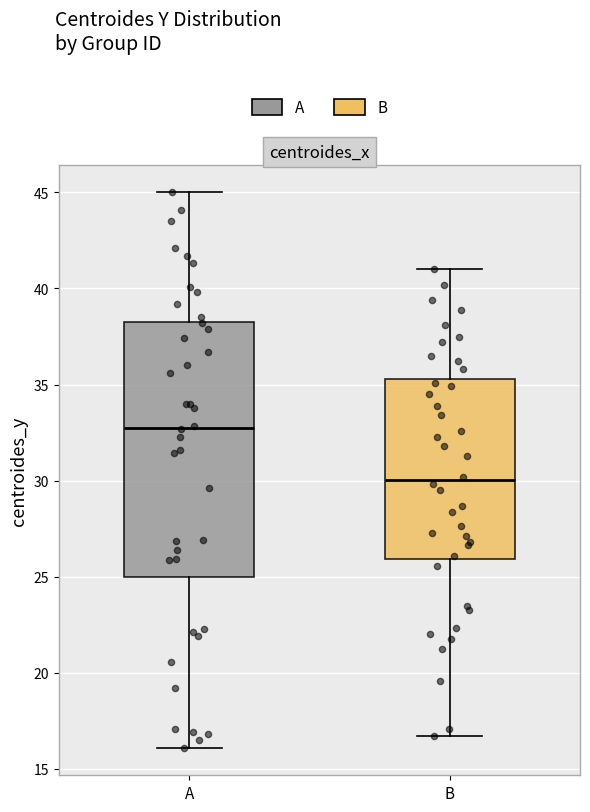

Which box has the highest median line?

A